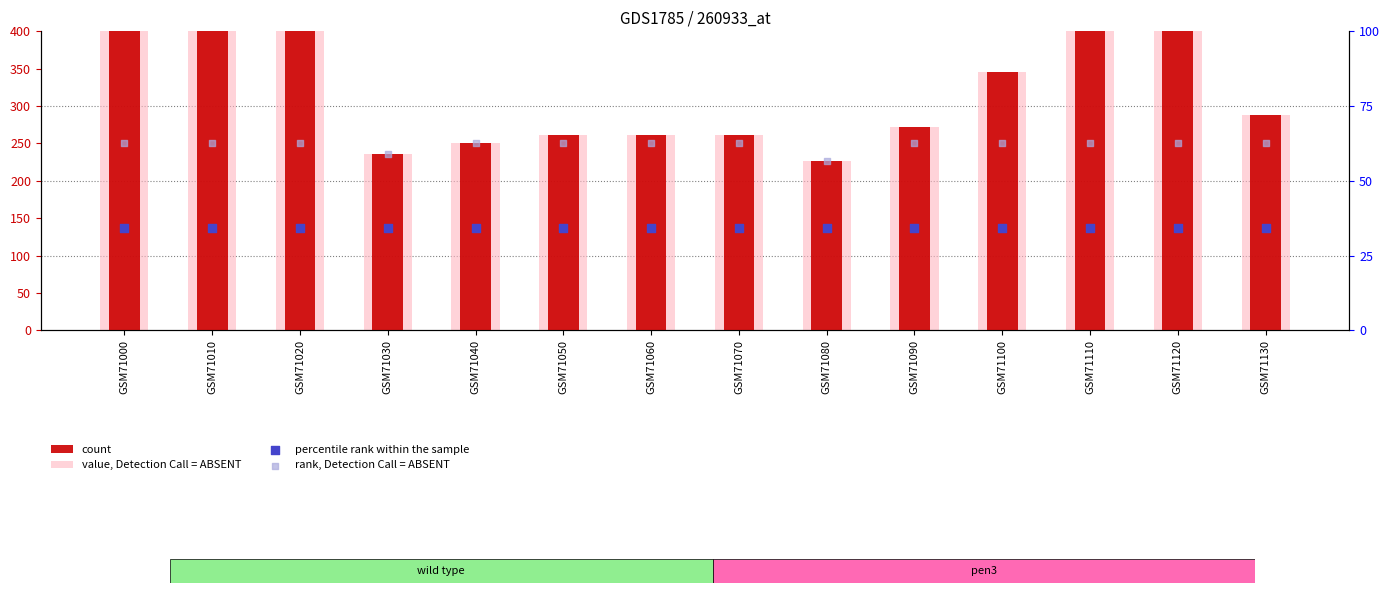

Which series has the largest total across all categories?

count